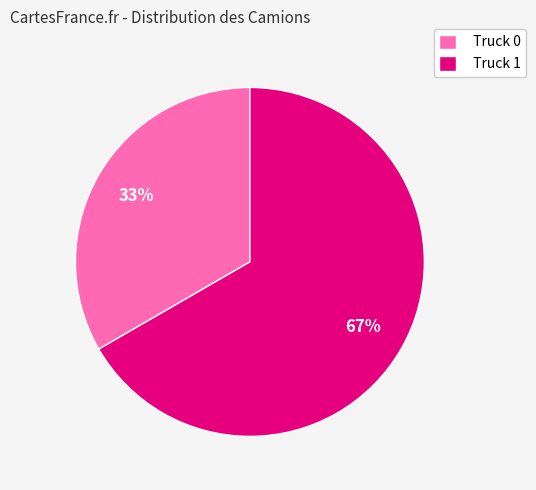

To the nearest percent, what percentage of the pie is Truck 1?

67%